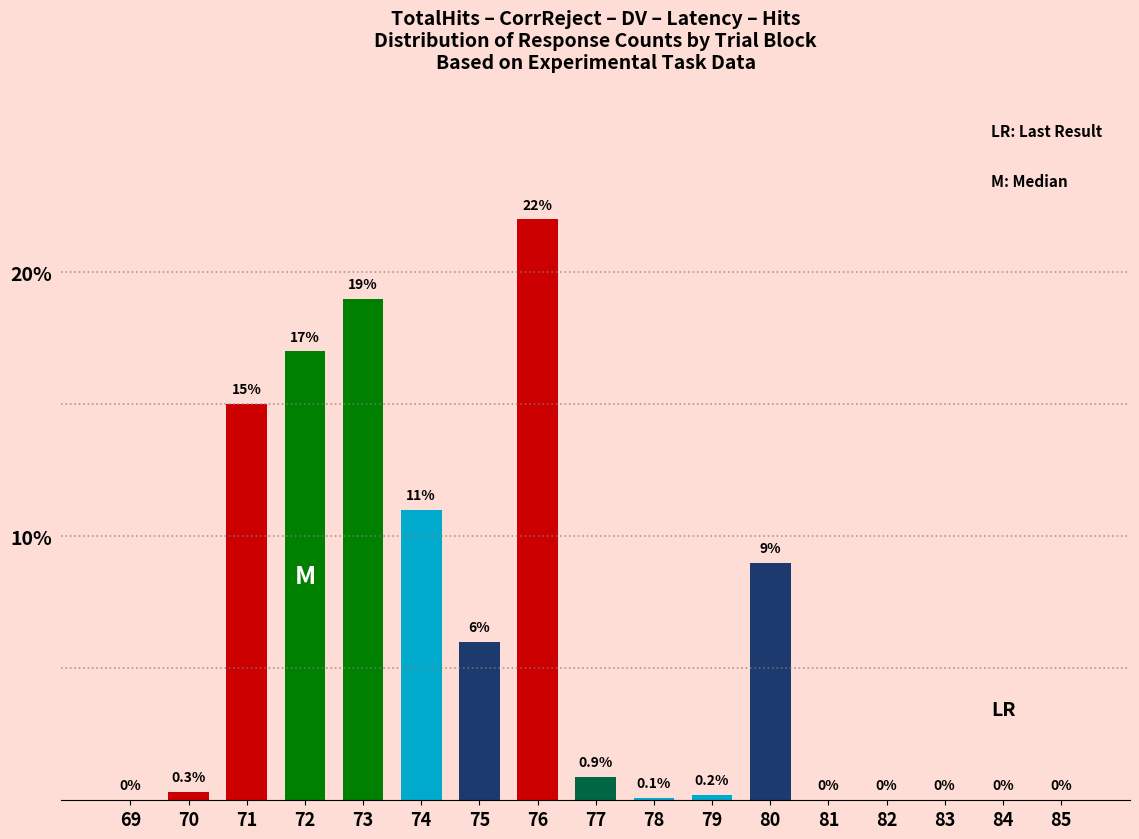

Reading right to left, list all the values displayed in this chart.

85=0.0	84=0.0	83=0.0	82=0.0	81=0.0	80=9.0	79=0.2	78=0.1	77=0.9	76=22.0	75=6.0	74=11.0	73=19.0	72=17.0	71=15.0	70=0.3	69=0.0